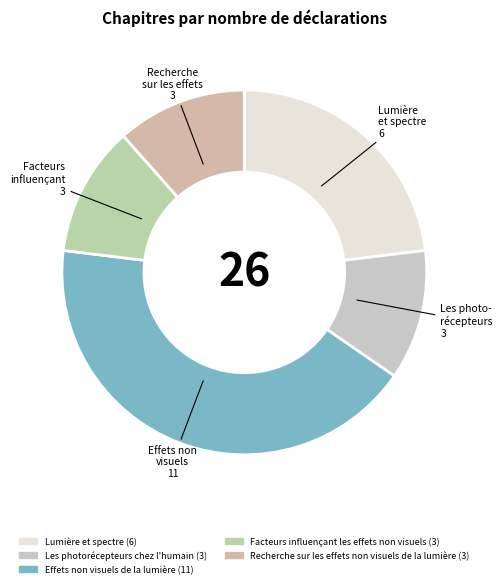

Rank the categories by value from lowest to highest.

Les photorécepteurs chez l'humain, Facteurs influençant les effets non visuels, Recherche sur les effets non visuels de la lumière, Lumière et spectre, Effets non visuels de la lumière